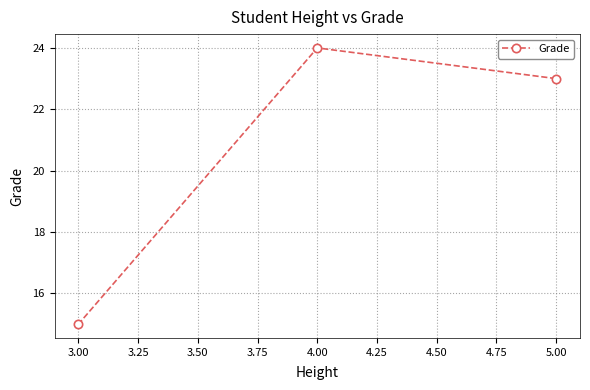

How many distinct data groups are displayed?

1